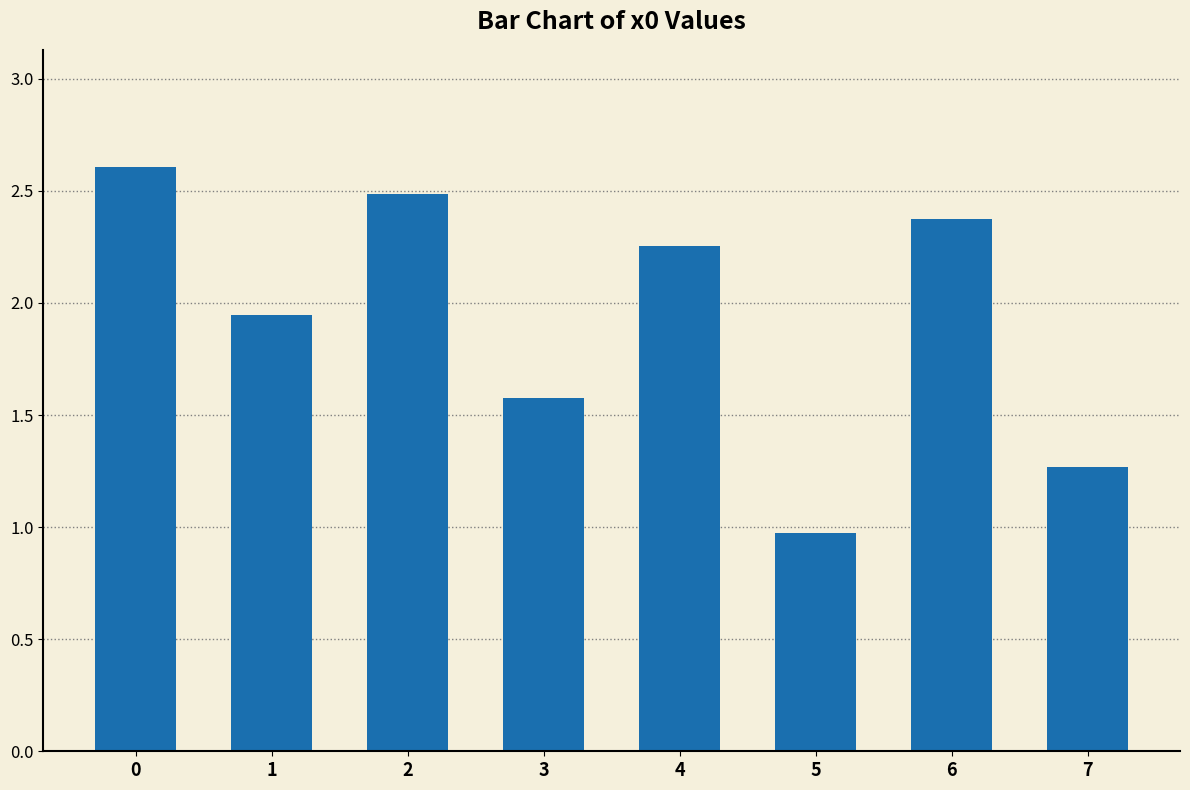

Are the bars grouped side by side (vs. stacked)?

No